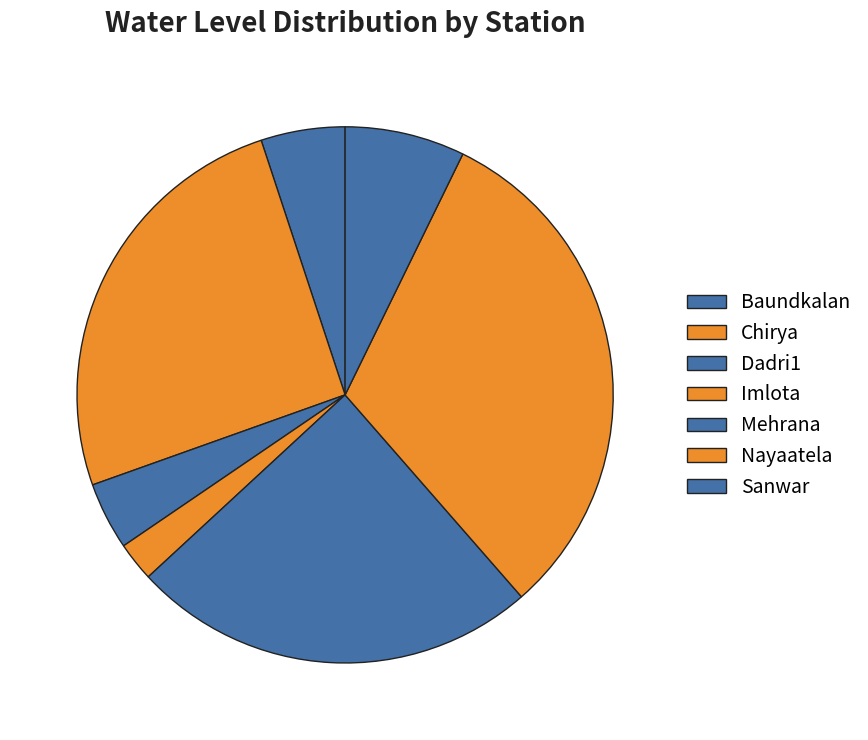

Count the number of slices in the pie.

7